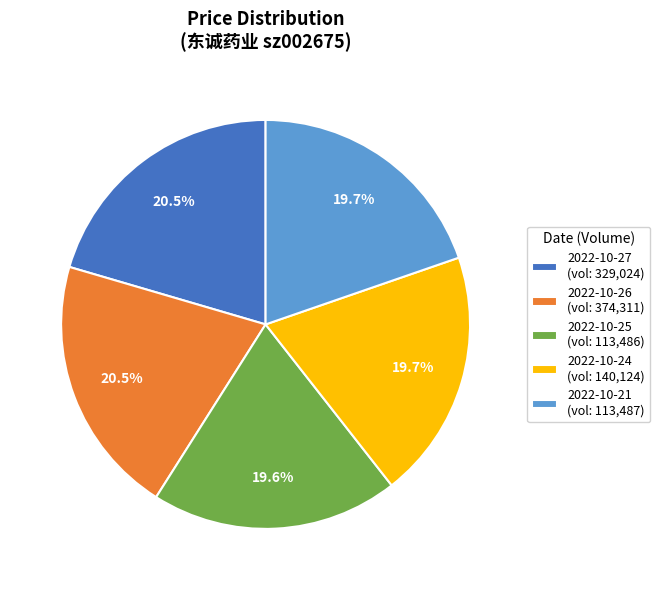

To the nearest percent, what is the difference between the 2022-10-26 and 2022-10-25 slice percentages?

1%